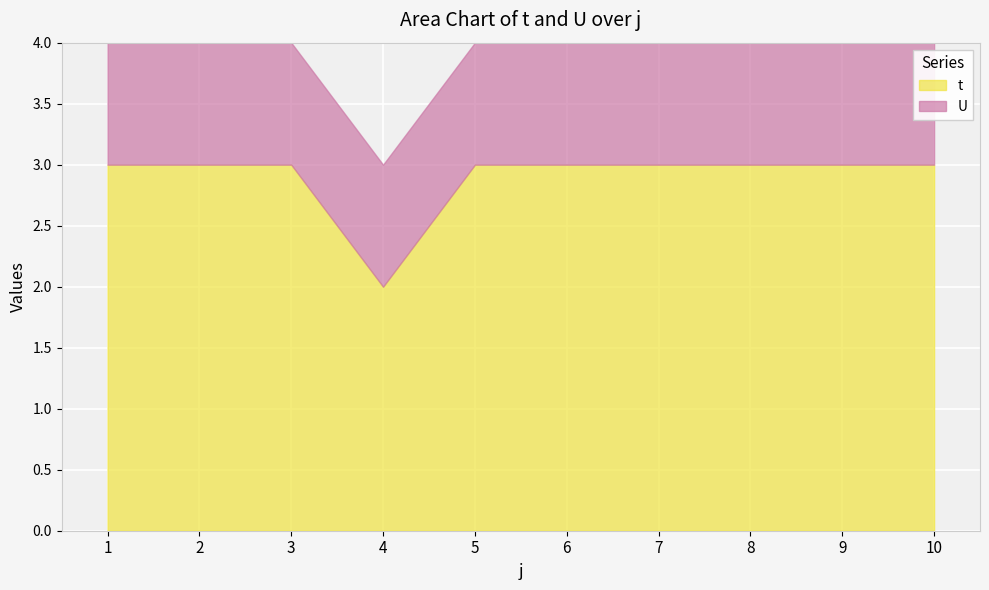

Where is t nearest to the value 2?

4